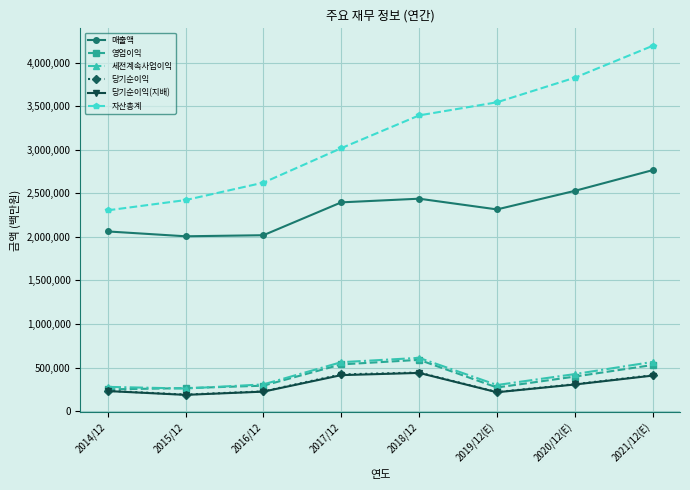

How many lines are shown in the chart?

6